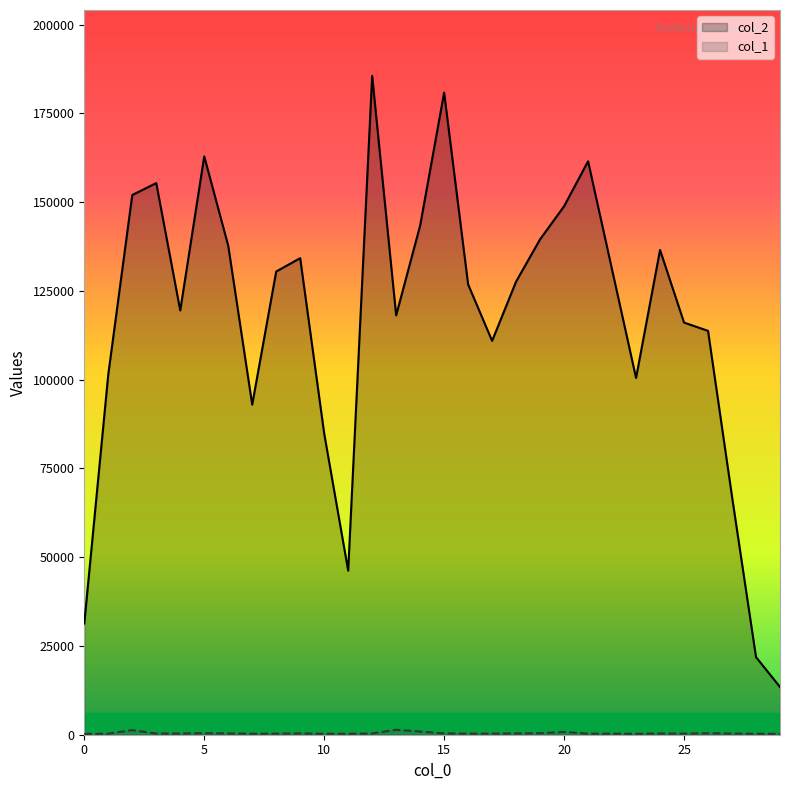

How many interior local peaks does the col_2 series have?

7